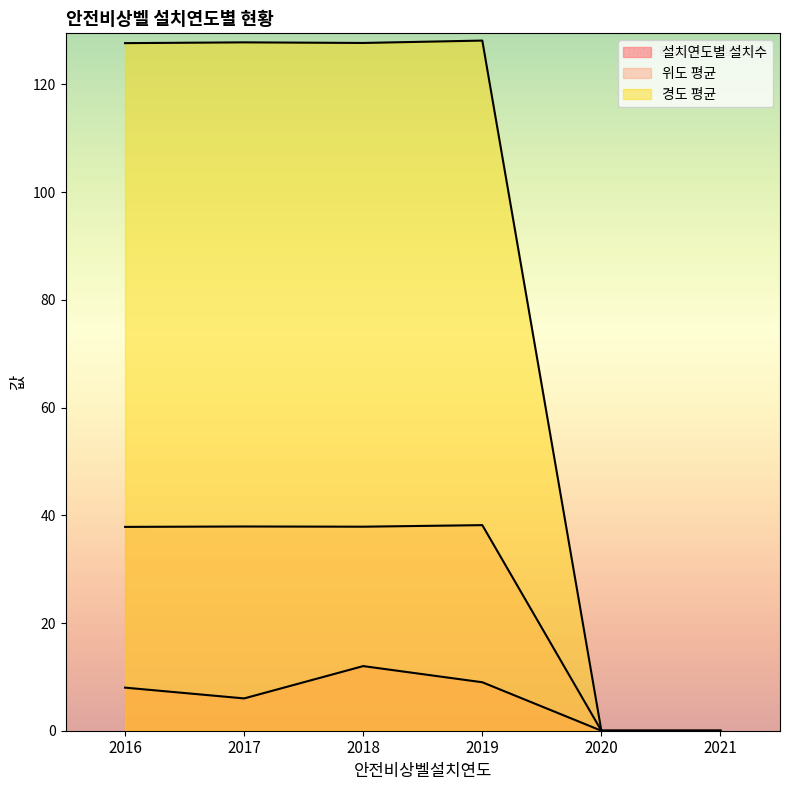

What is the spread (max minus min) of values at 2016?

119.7